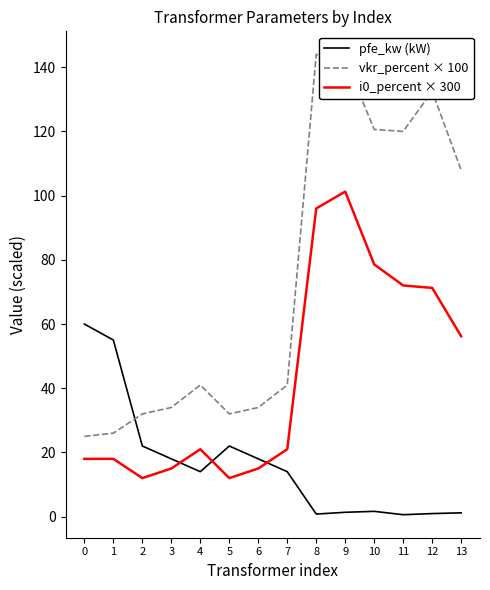

Which series has the largest total across all categories?

vkr_percent × 100